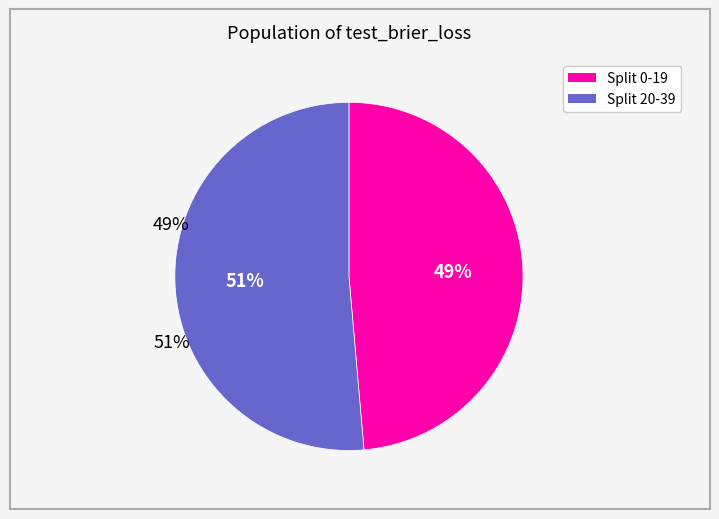

Is it true that Split 20-39 is 51% of the pie?

True